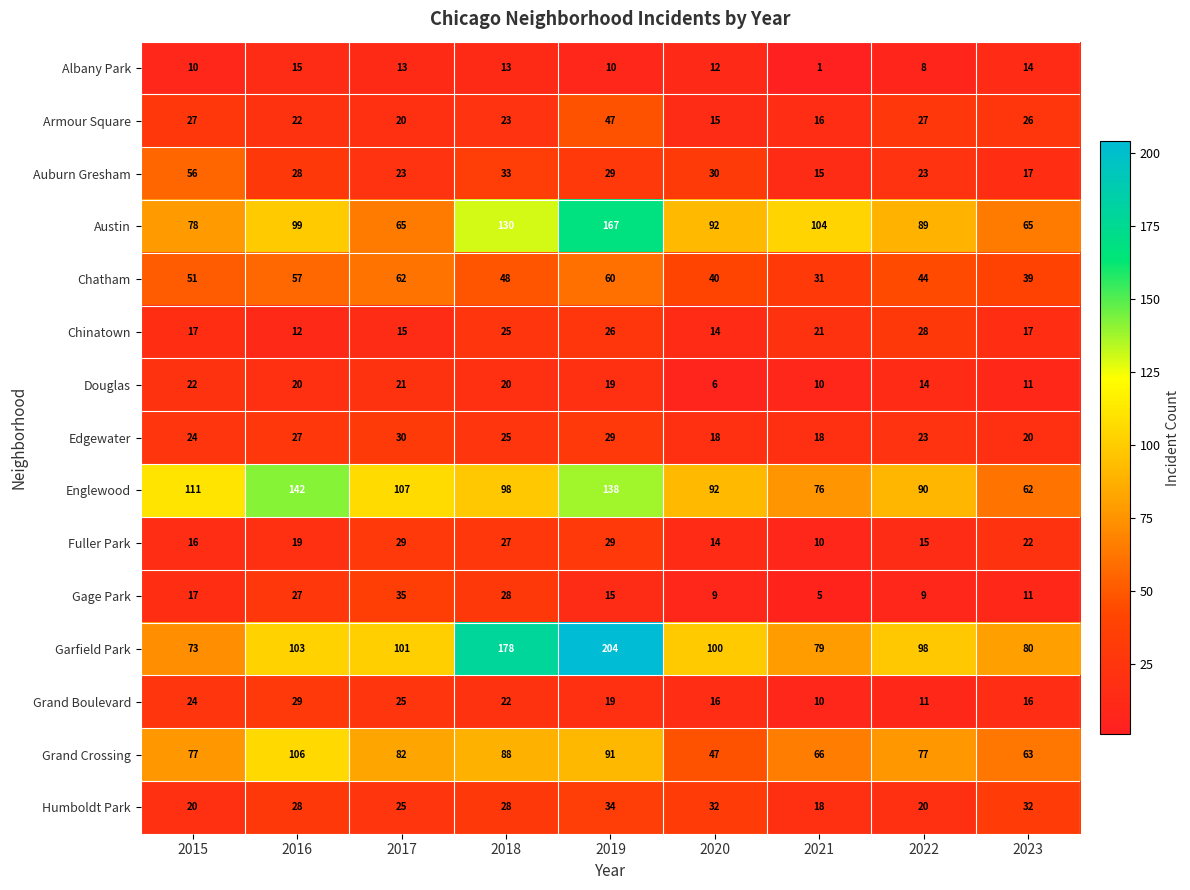

Read the Garfield Park value at 2020, to the nearest 10.

100